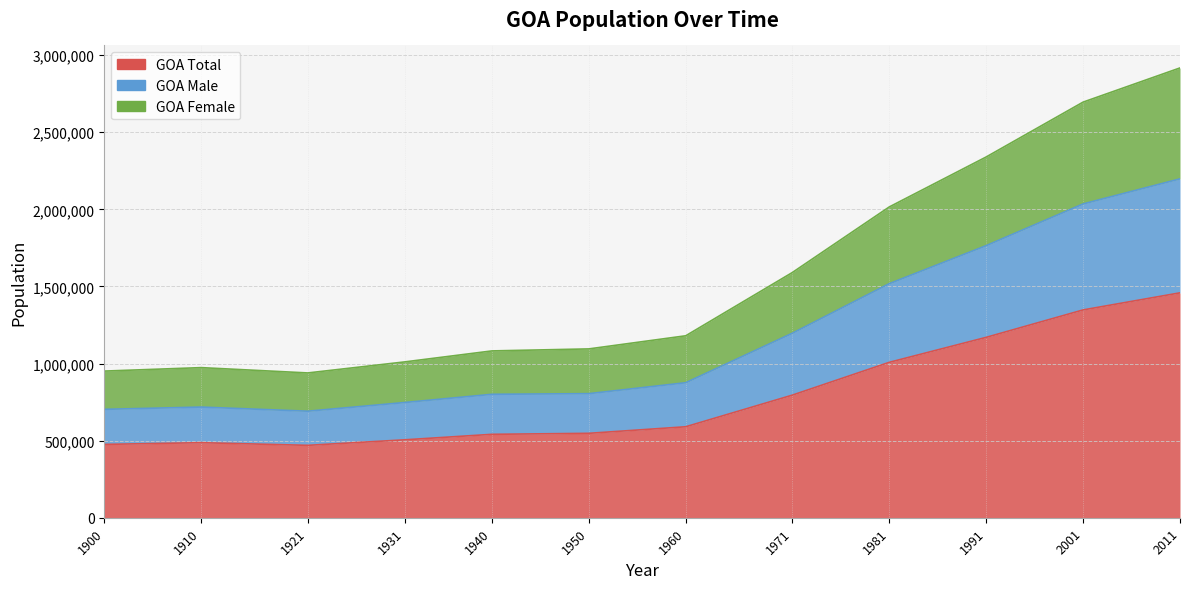

How many lines are shown in the chart?

3